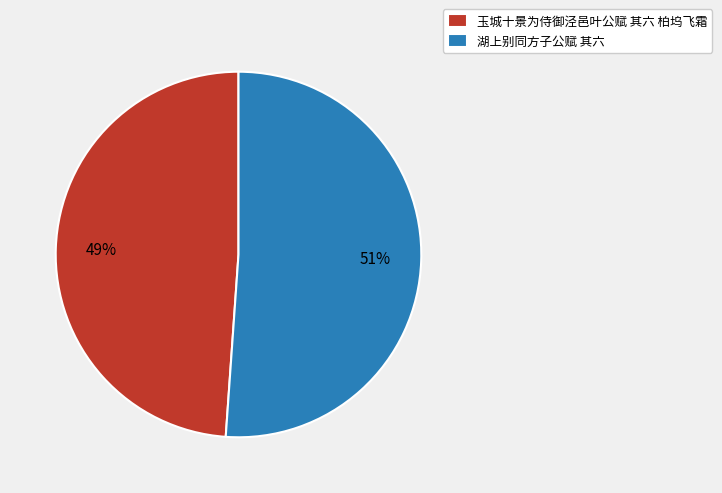

To the nearest percent, what is the average slice percentage?

50%